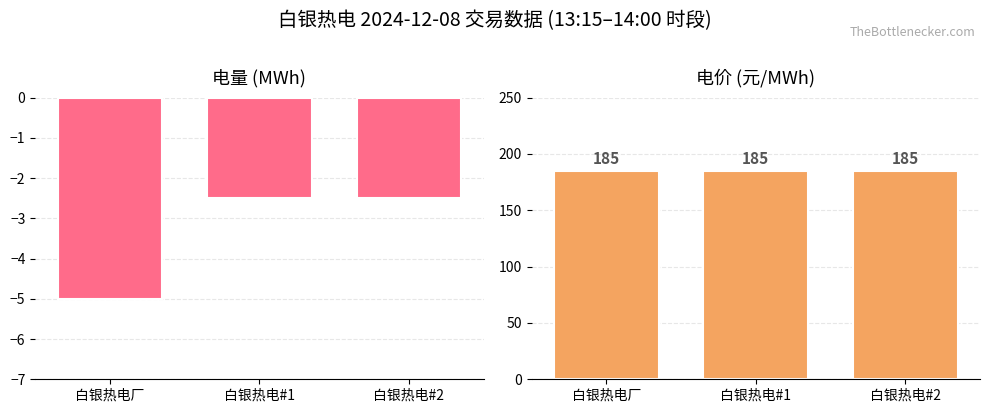

The 电价 series shows 67.5 at 白银热电厂. True or false?

False